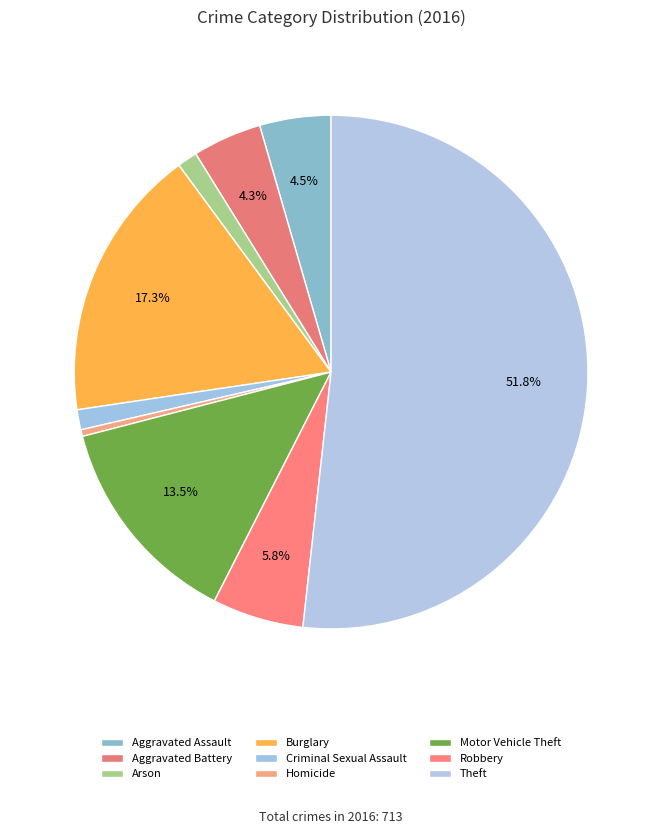

What is the change in value from Burglary to Robbery?

-82